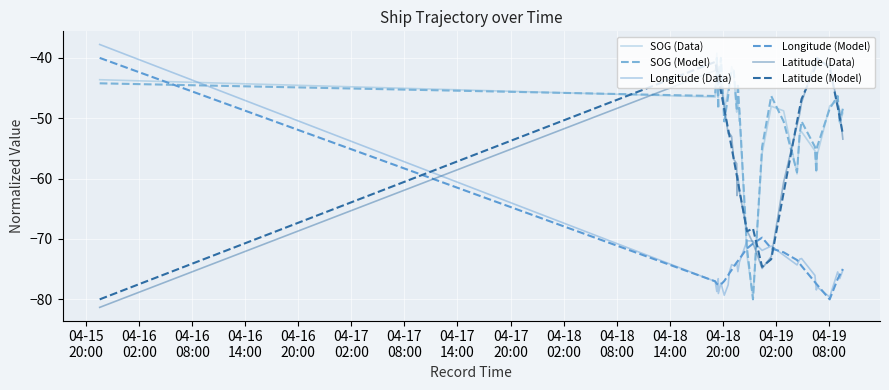

How many lines are shown in the chart?

6